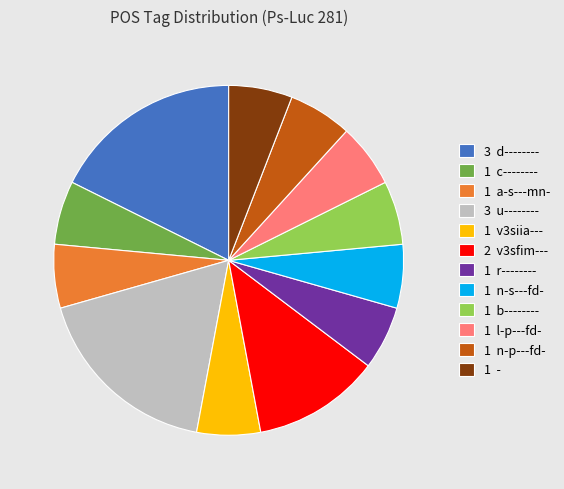

Is the sum of 1 a-s---mn- and 3 u-------- greater than half?

No